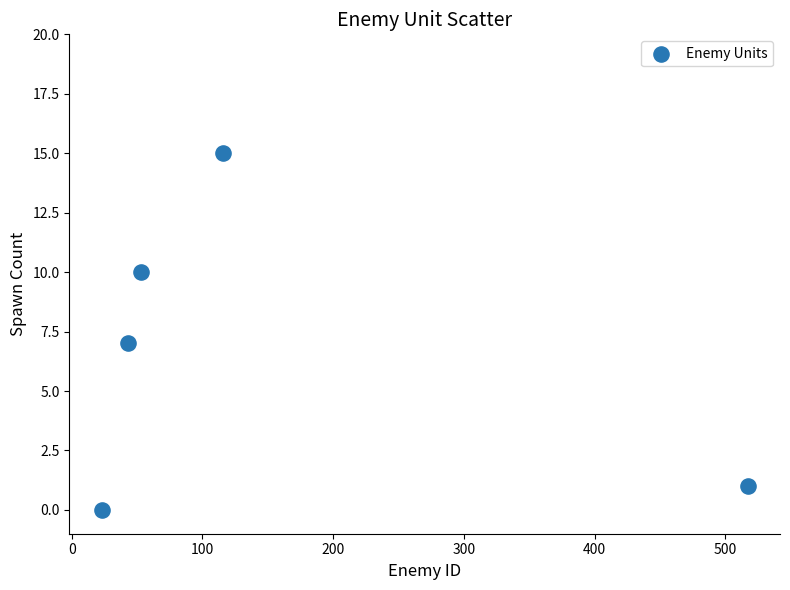

What is the range of X values (max minus min)?

494